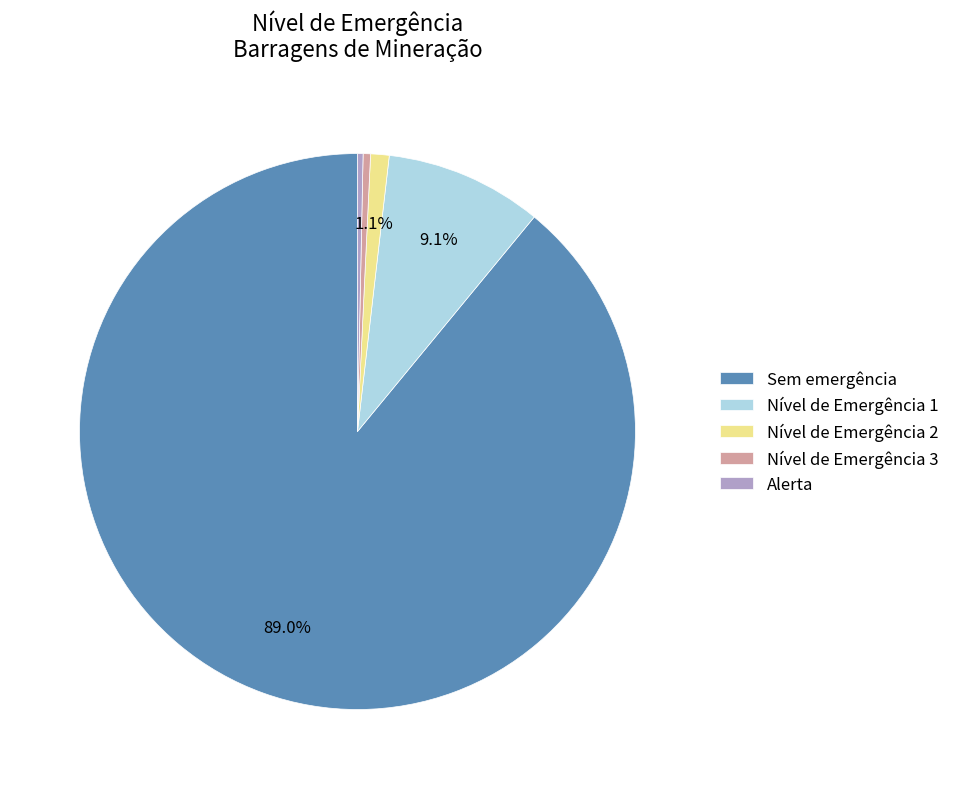

Count the number of slices in the pie.

5